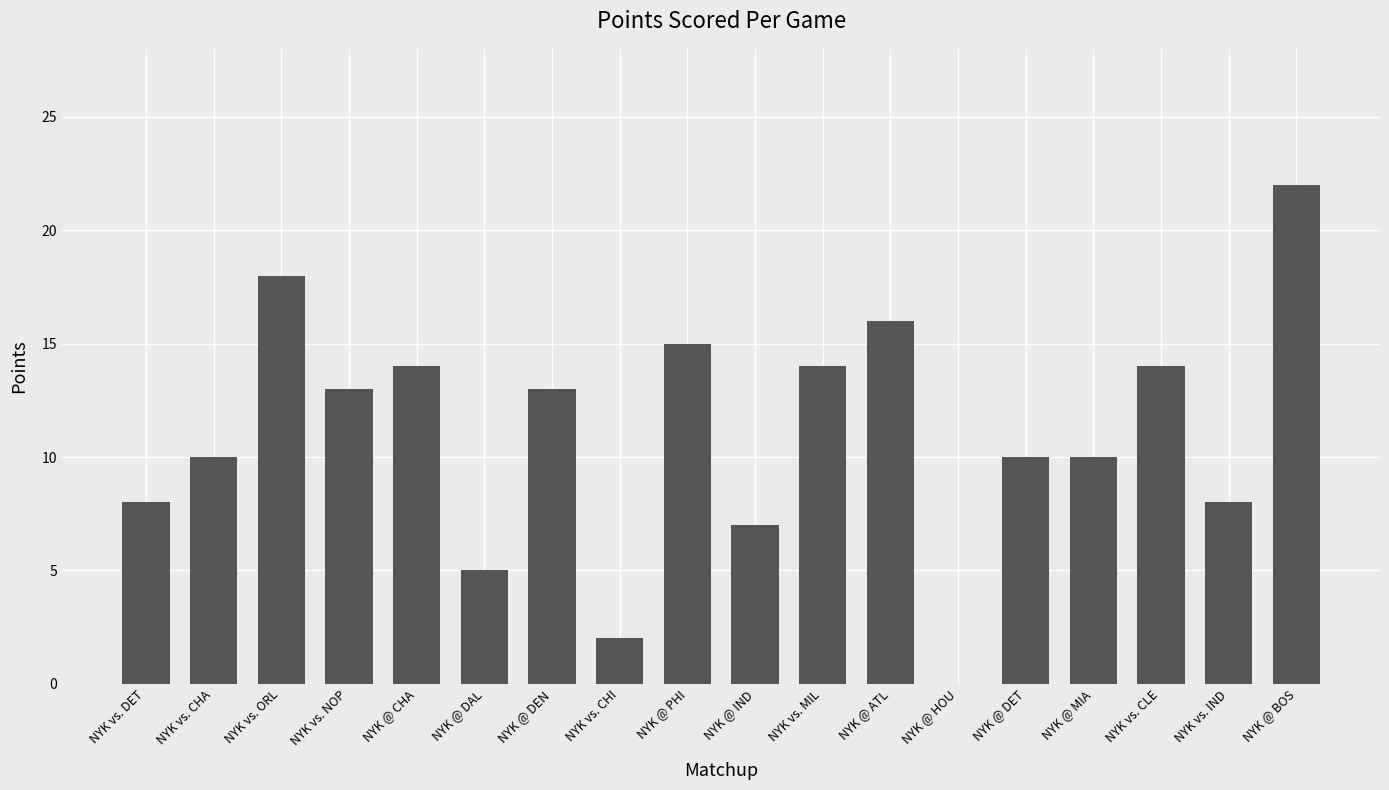

Between NYK @ DET and NYK vs. NOP, which is larger?

NYK vs. NOP